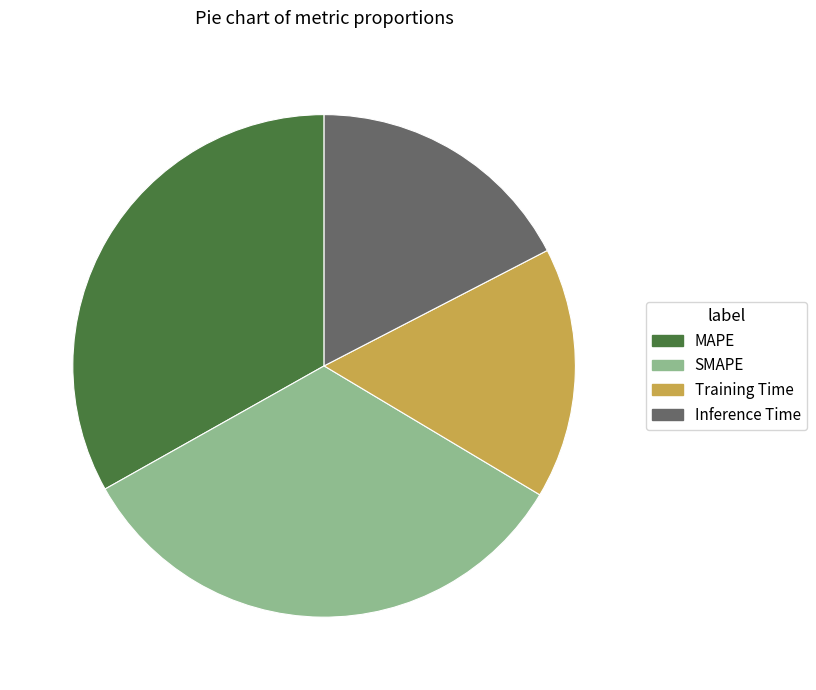

Does any single category account for the majority?

No